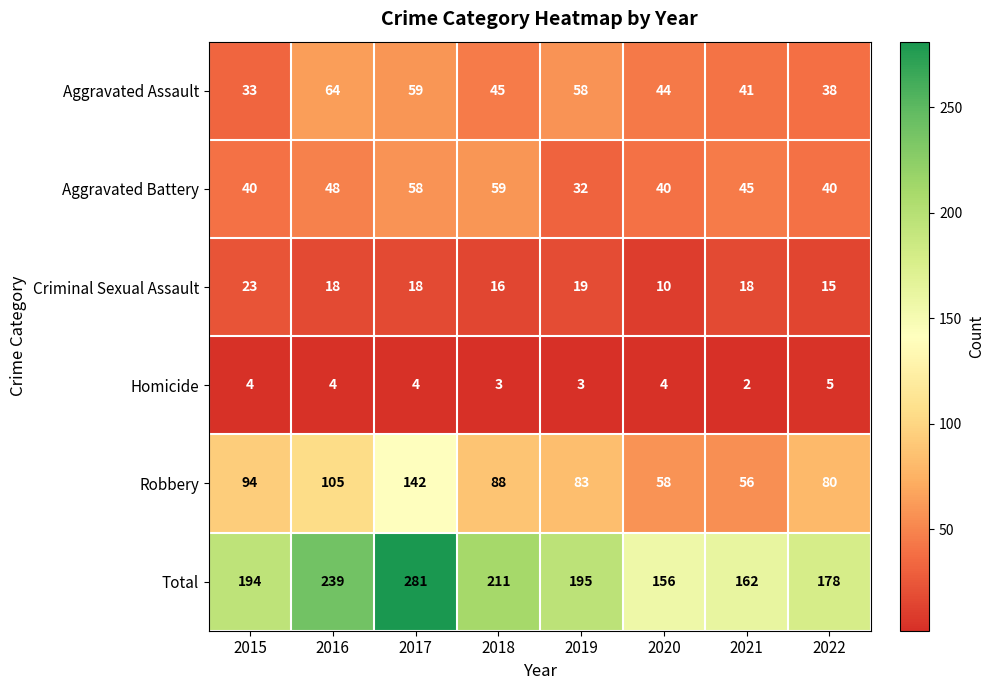

Which label corresponds to the largest value in the chart?

2017